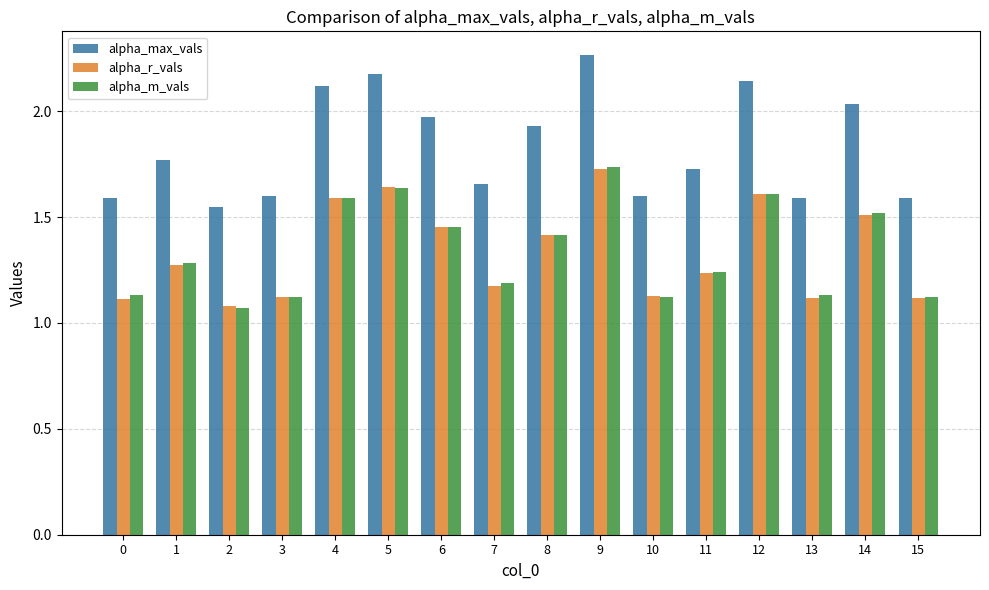

At which category is the sum across all series the highest?

9